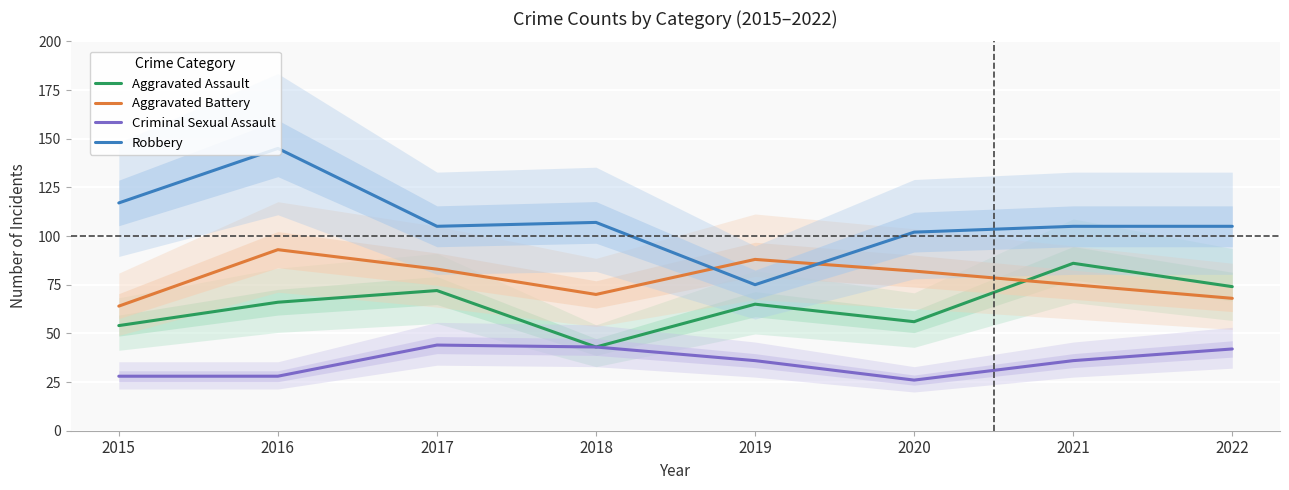

What is the average value of the Robbery series?

108